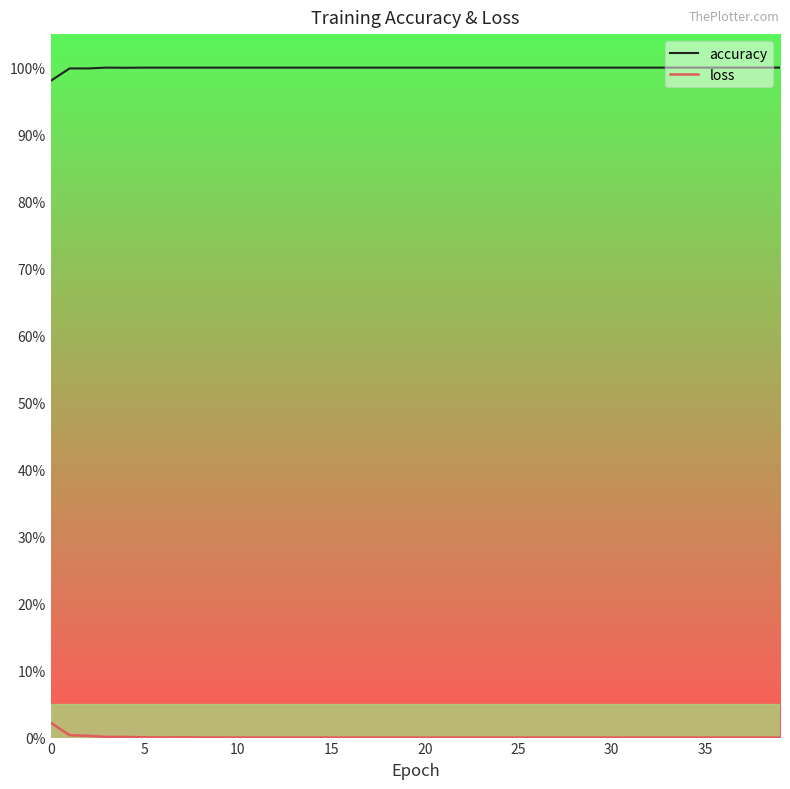

True or false: loss has more than 2 interior local peaks.

True